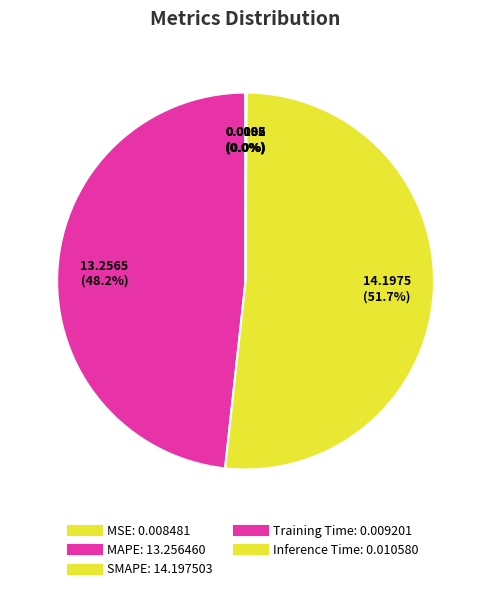

What is the total percentage of SMAPE and MAPE?

99.9%